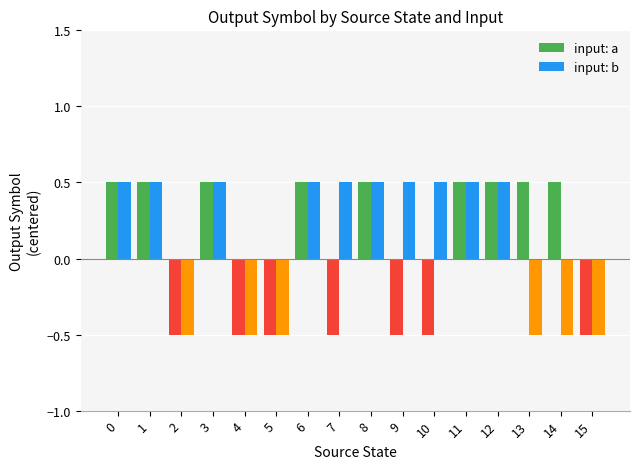

What is the spread (max minus min) of values at 10?

1.0